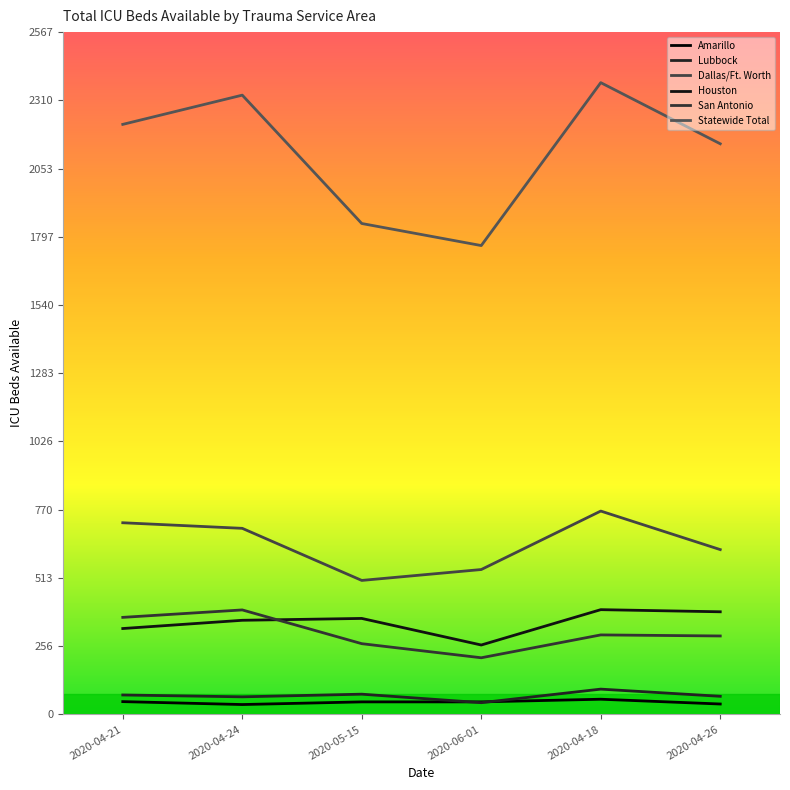

What value does the Lubbock series have at 2020-05-15?

76